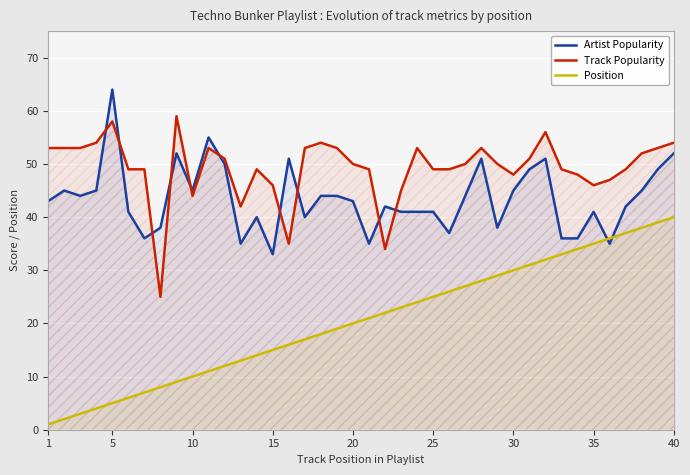

What is the value of the Track Popularity point at the 6th from the left?

49